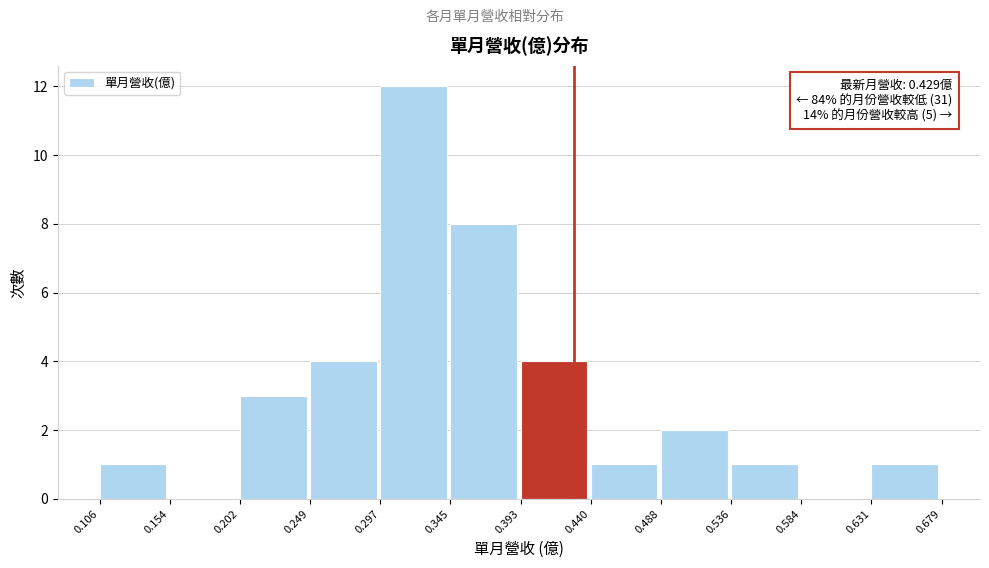

Which range on the x-axis has the tallest bar?

0.297 to 0.345